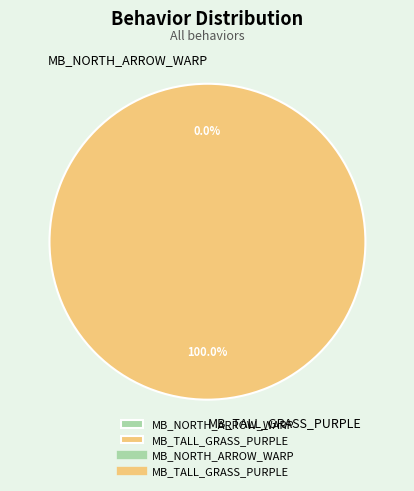

To the nearest percent, what is the combined percentage of MB_TALL_GRASS_PURPLE and MB_NORTH_ARROW_WARP?

100%